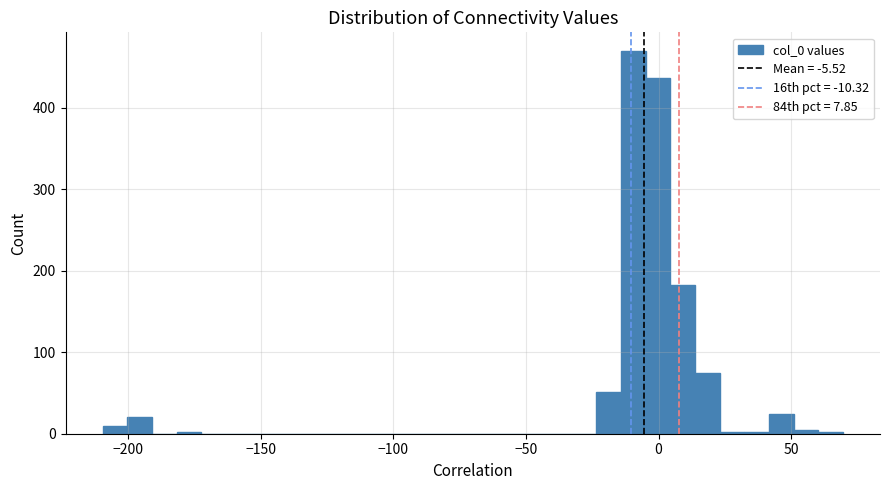

Around what value on the x-axis is the tallest bar? Give the approximate position of its centre, as read against the axis.

-10